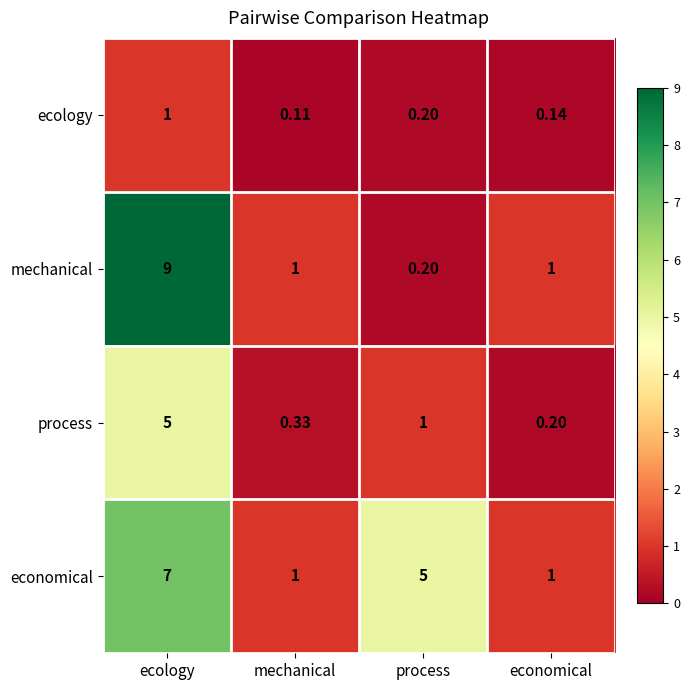

What is the difference between the highest and lowest values at process?

4.8